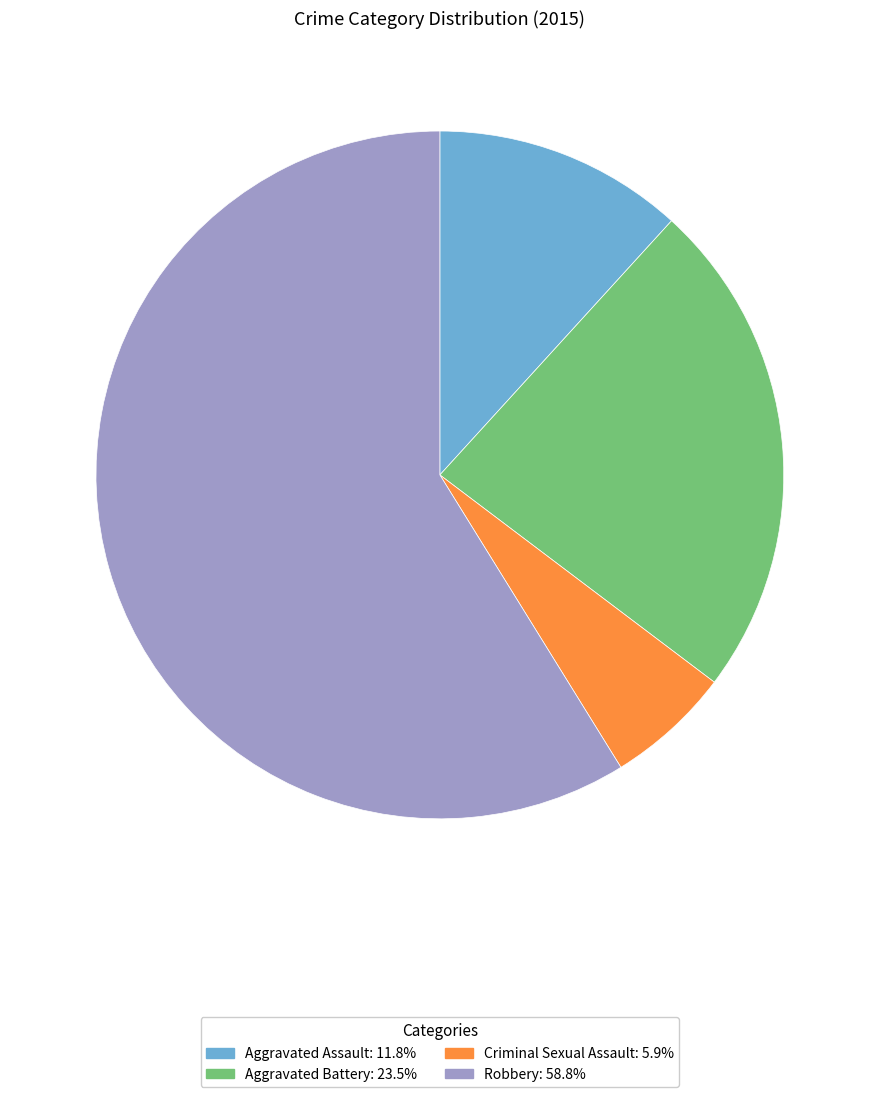

What is the majority slice?

Robbery